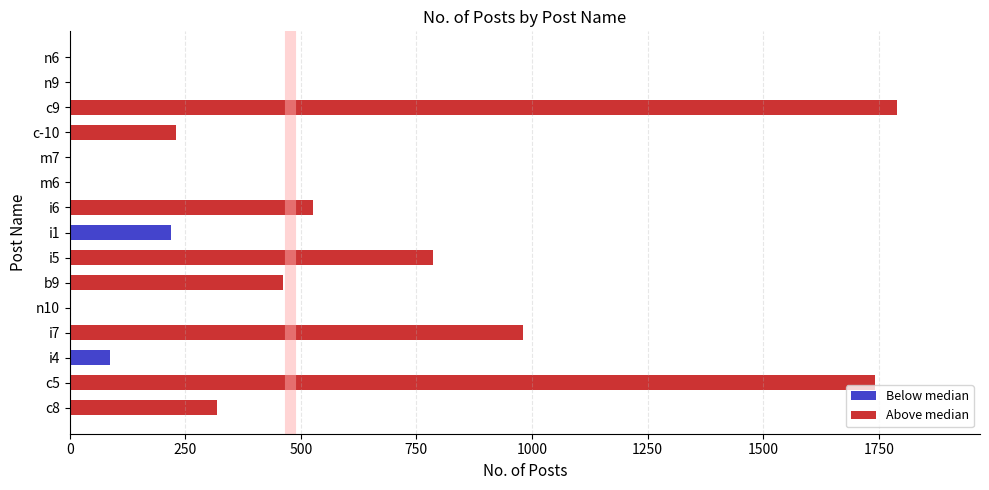

What is the sum of all values?

7151